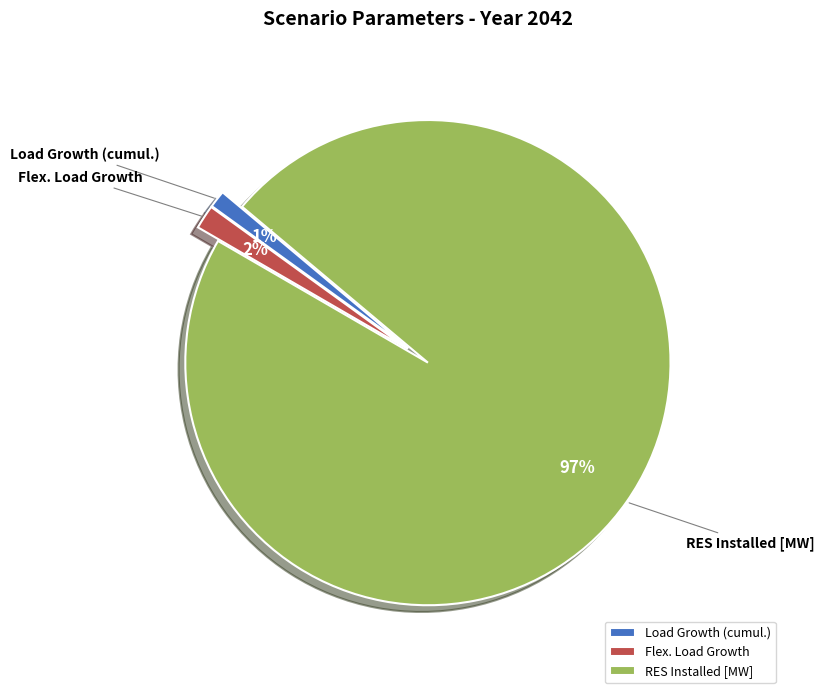

Does RES Installed [MW] account for over 50% of the chart?

Yes